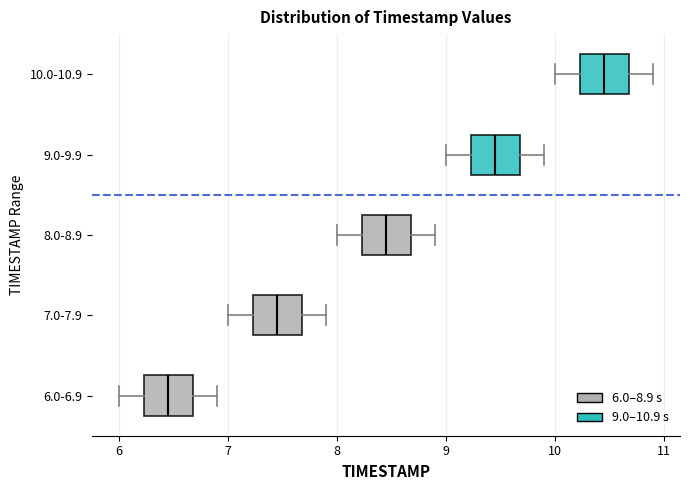

Reading bottom to top, read every box against the x-axis: the position of its median line, the range the box covers, and the ends of its whiskers. The values are not printed on the chart, so give them approximately, as read against the axis.

6.0-6.9: median 6.5, box 6.2 to 6.7, whiskers 6.0 to 6.9
7.0-7.9: median 7.5, box 7.2 to 7.7, whiskers 7.0 to 7.9
8.0-8.9: median 8.5, box 8.2 to 8.7, whiskers 8.0 to 8.9
9.0-9.9: median 9.5, box 9.2 to 9.7, whiskers 9.0 to 9.9
10.0-10.9: median 10.5, box 10.2 to 10.7, whiskers 10.0 to 10.9